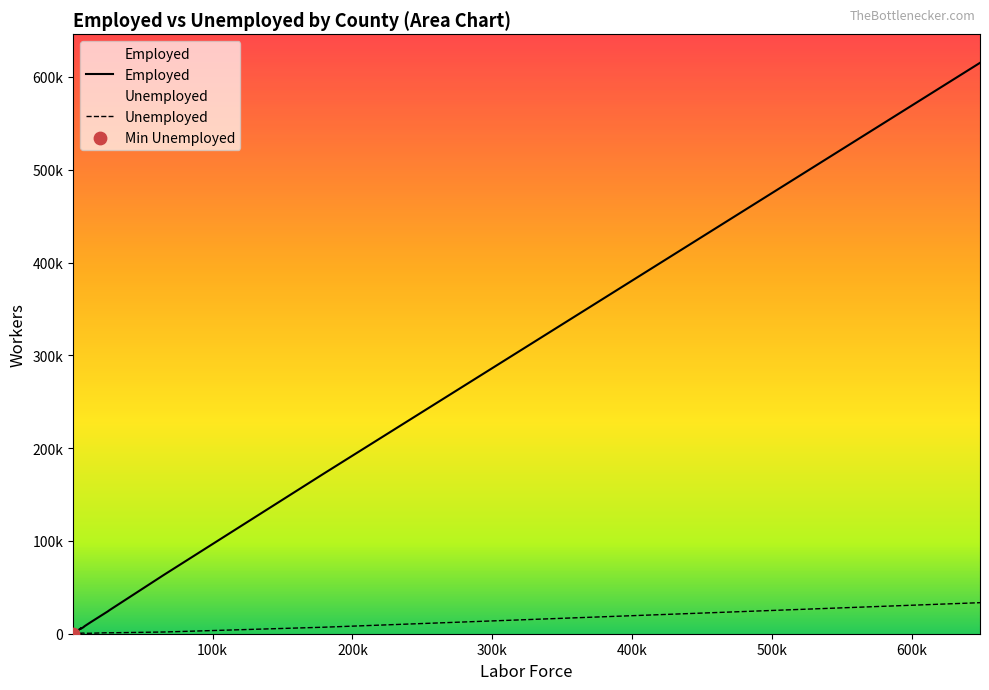

Which series has the largest total across all categories?

Employed